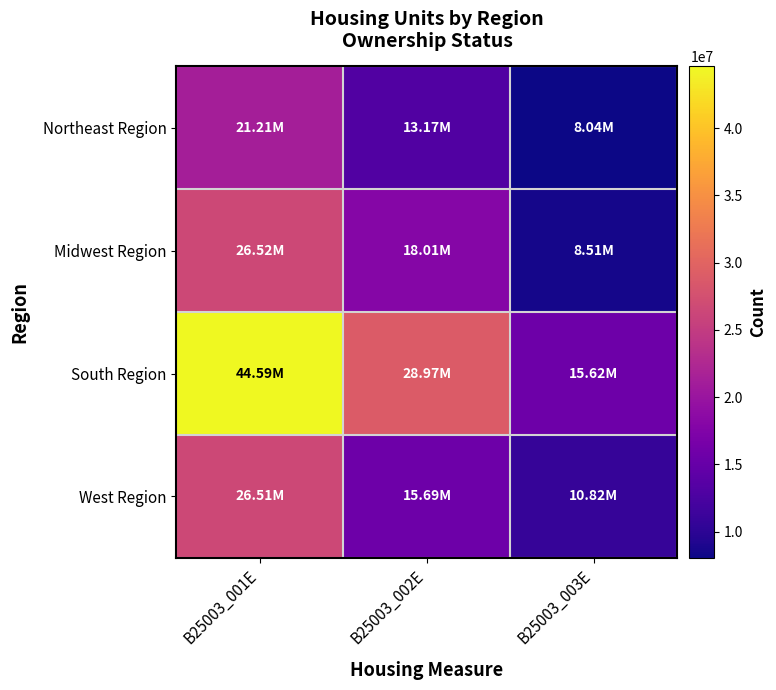

What is the greatest value displayed?

44590624